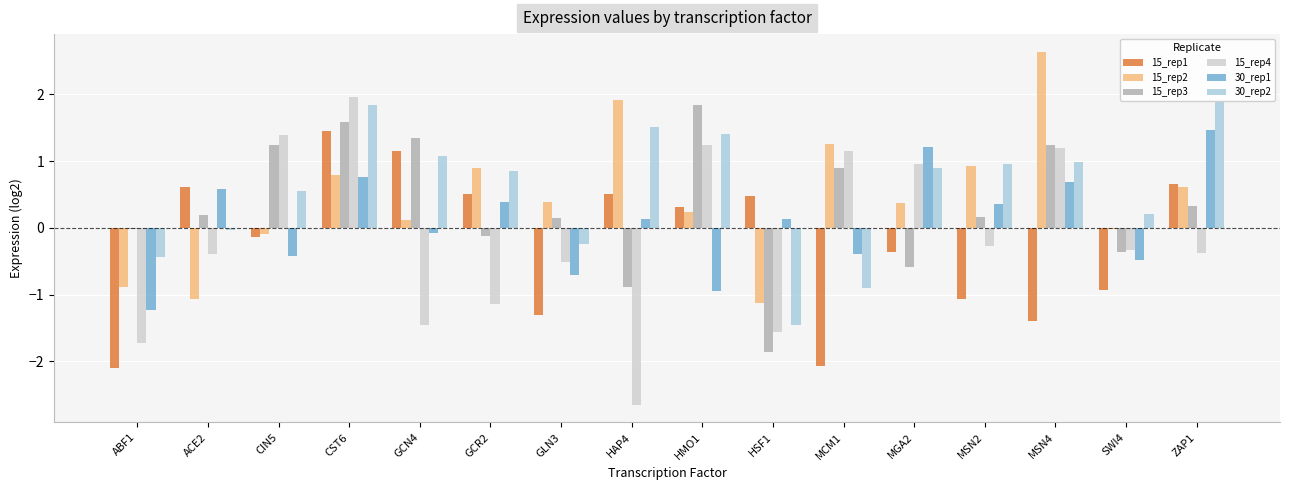

List the labels in order of 30_rep2 value, smallest first.

HSF1, MCM1, ABF1, GLN3, ACE2, SWI4, CIN5, GCR2, MGA2, MSN2, MSN4, GCN4, HMO1, HAP4, CST6, ZAP1